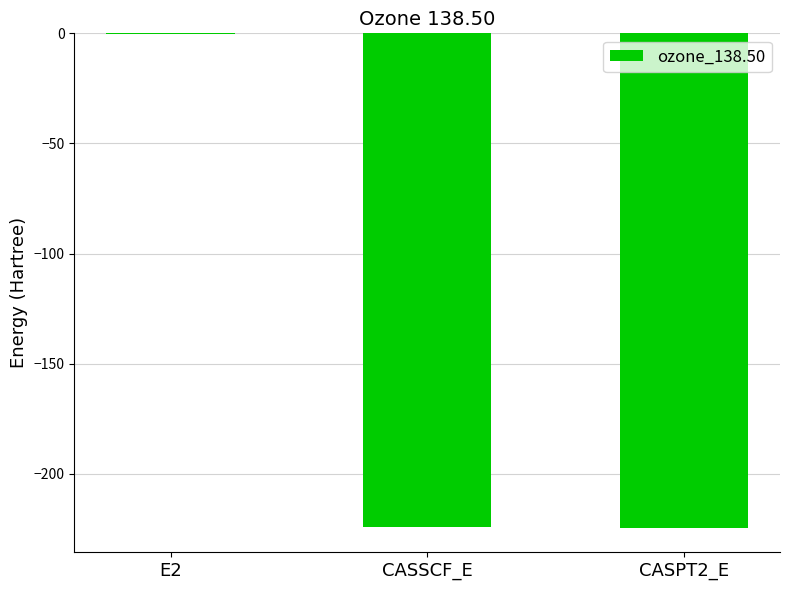

True or false: the data shows -390.7 at CASSCF_E.

False